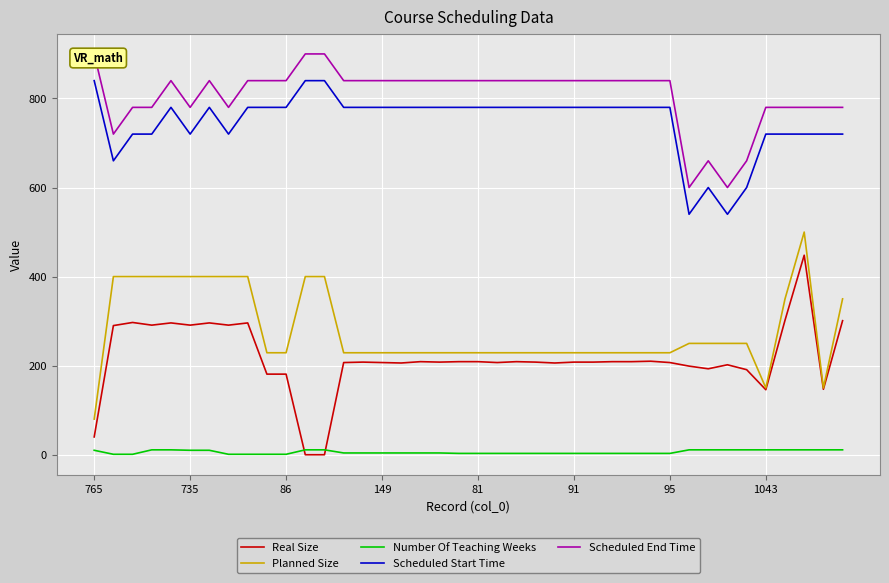

Is it true that Real Size equals 207 at 13?

True